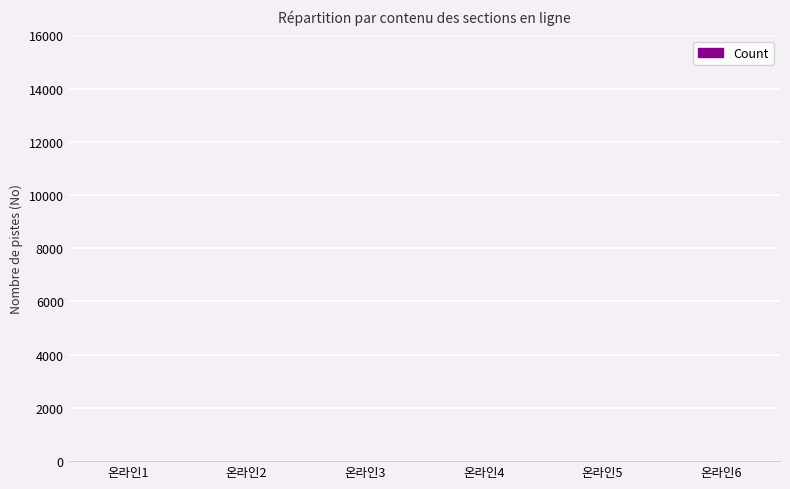

How many values are between 4 and 9?

4